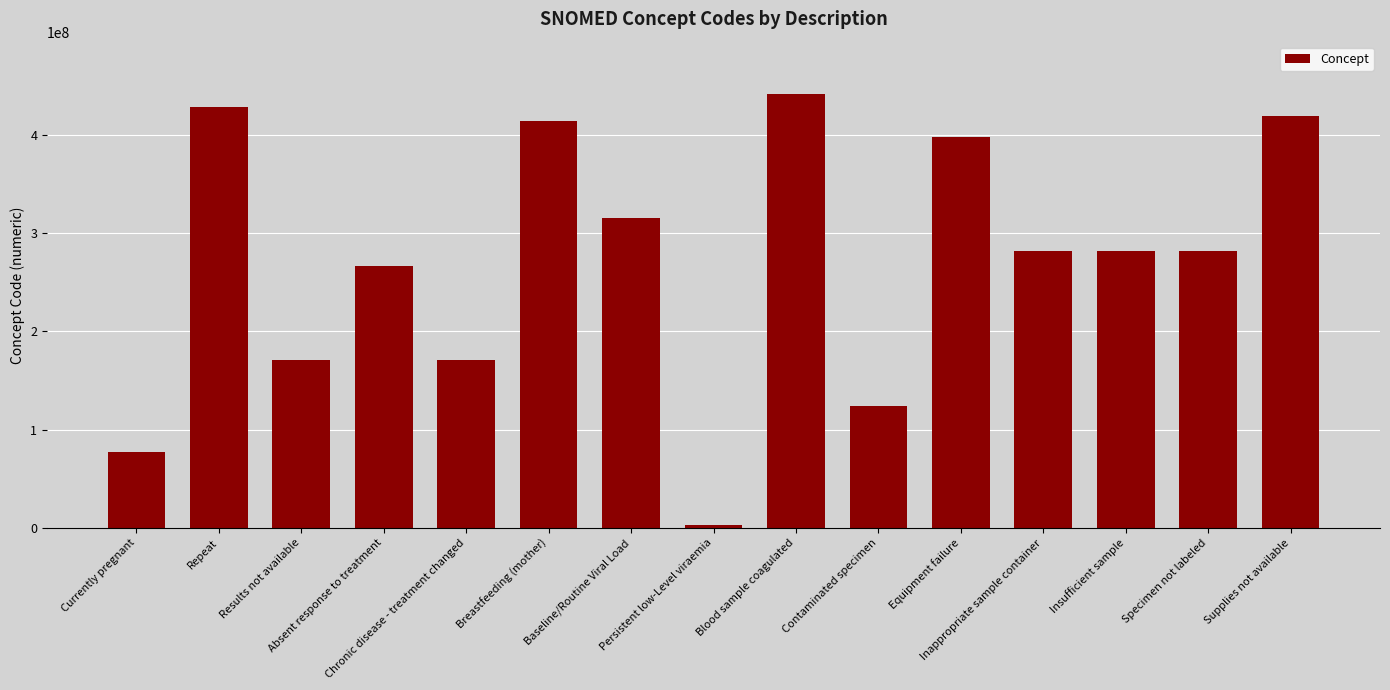

What is the greatest value displayed?

441510007